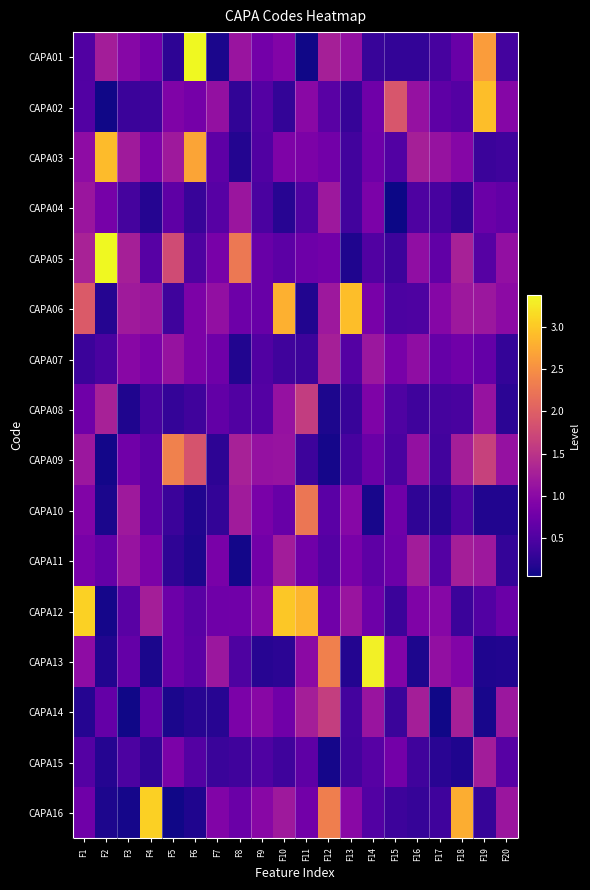

Rank the series by their maximum value, from highest to lowest.

CAPA01, CAPA05, CAPA13, CAPA12, CAPA16, CAPA06, CAPA02, CAPA03, CAPA09, CAPA10, CAPA14, CAPA08, CAPA07, CAPA11, CAPA15, CAPA04